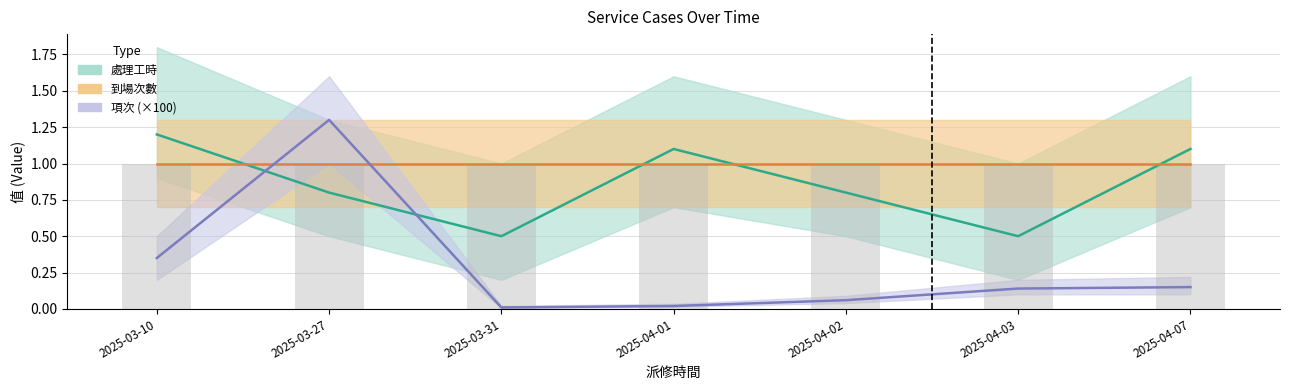

What is the difference between the maximum and minimum values in the 處理工時 series?

0.7